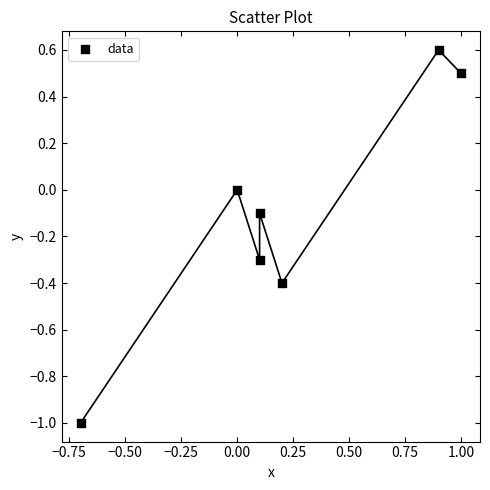

What is the range of X values (max minus min)?

1.7